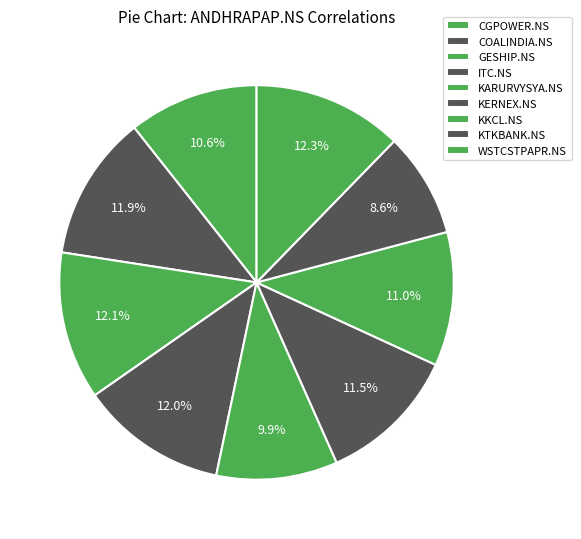

Does any single category account for the majority?

No